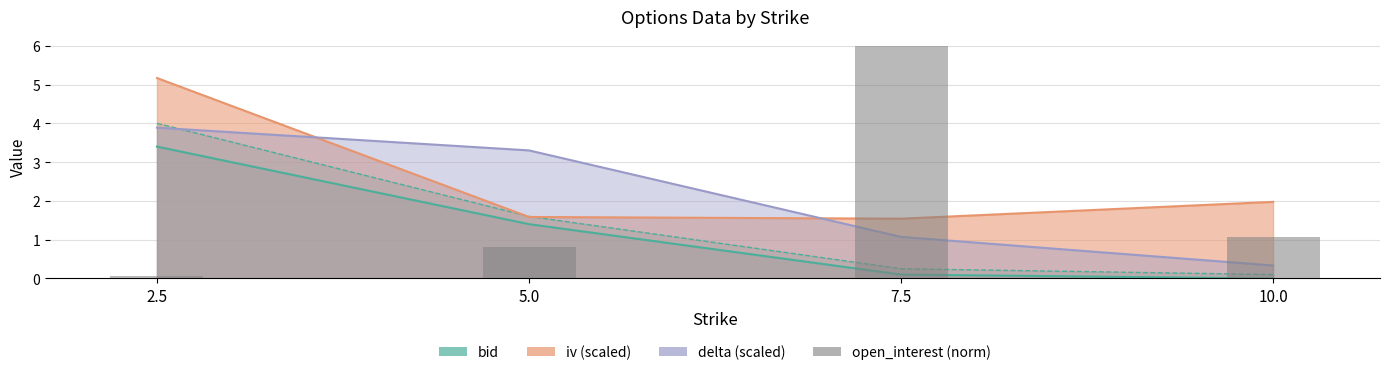

Which category has the lowest value across all series?

2.5